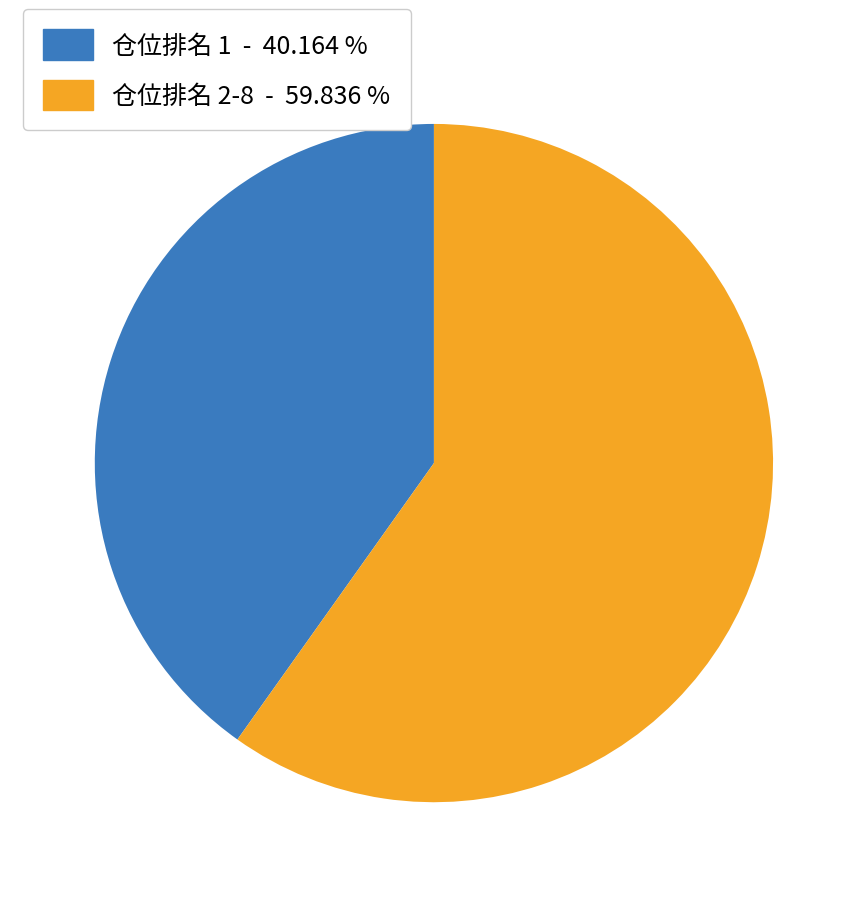

Rank the categories by value from lowest to highest.

仓位排名 1 - 40.164 %, 仓位排名 2-8 - 59.836 %